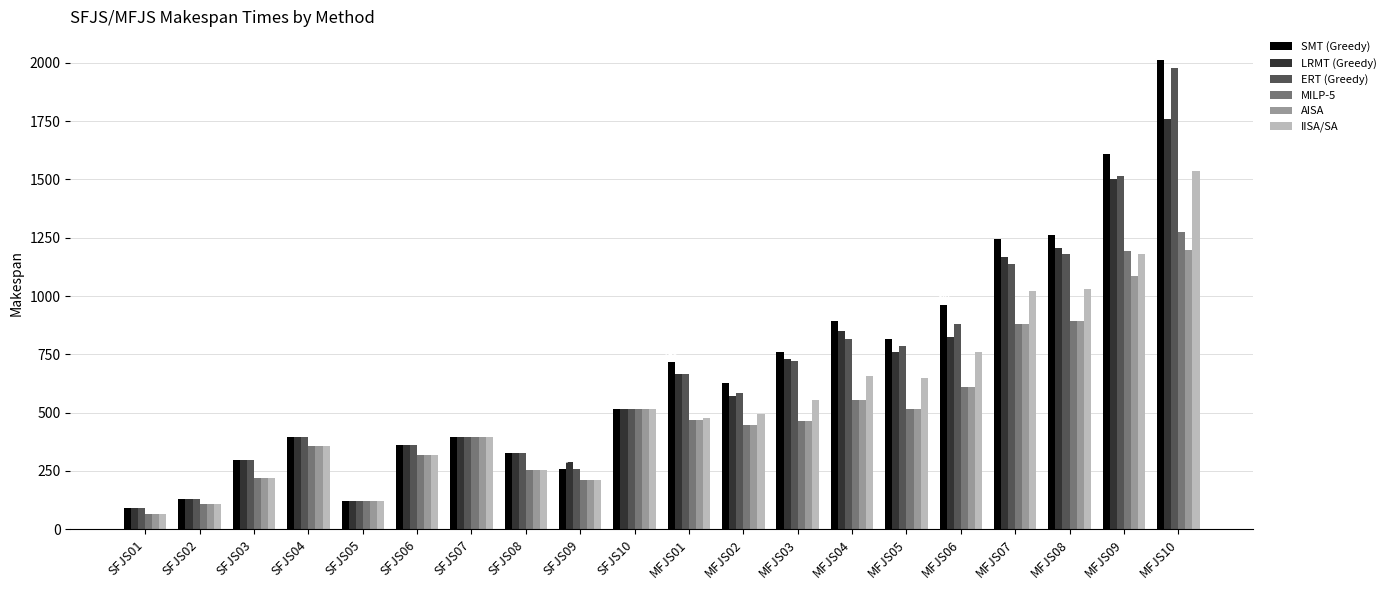

What is the greatest value displayed?

2011